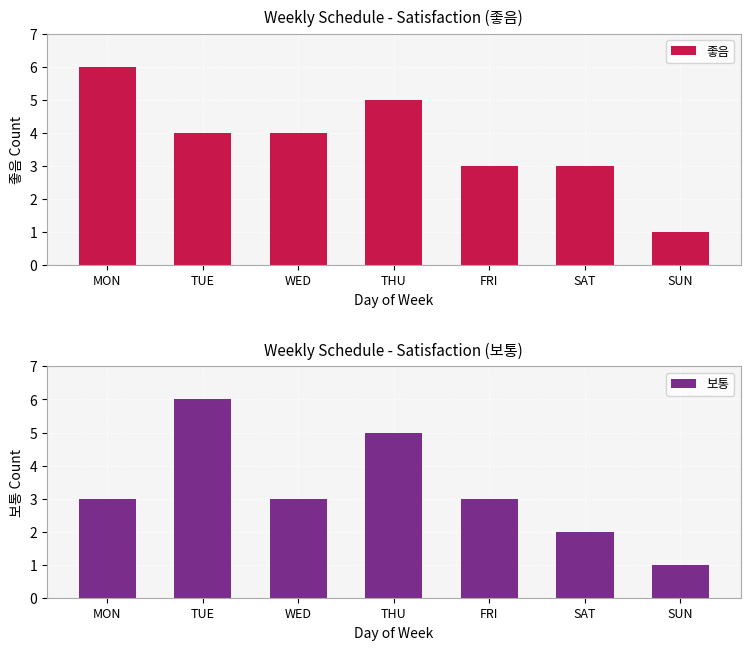

Which series has the largest total across all categories?

좋음